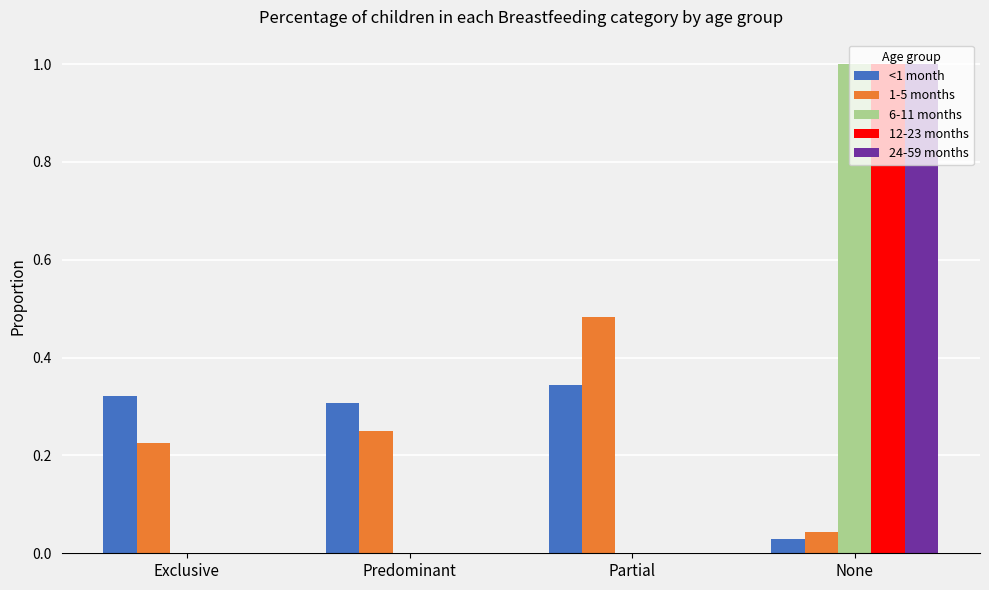

Which series changed the most between Predominant and Partial?

1-5 months